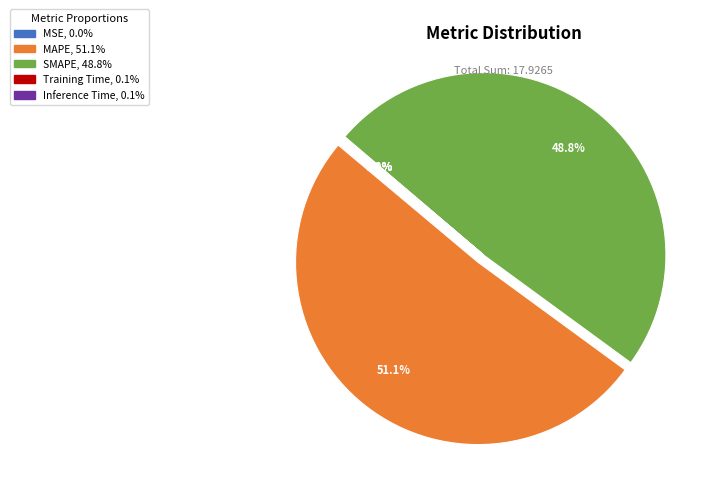

Is there a majority slice in this chart?

Yes